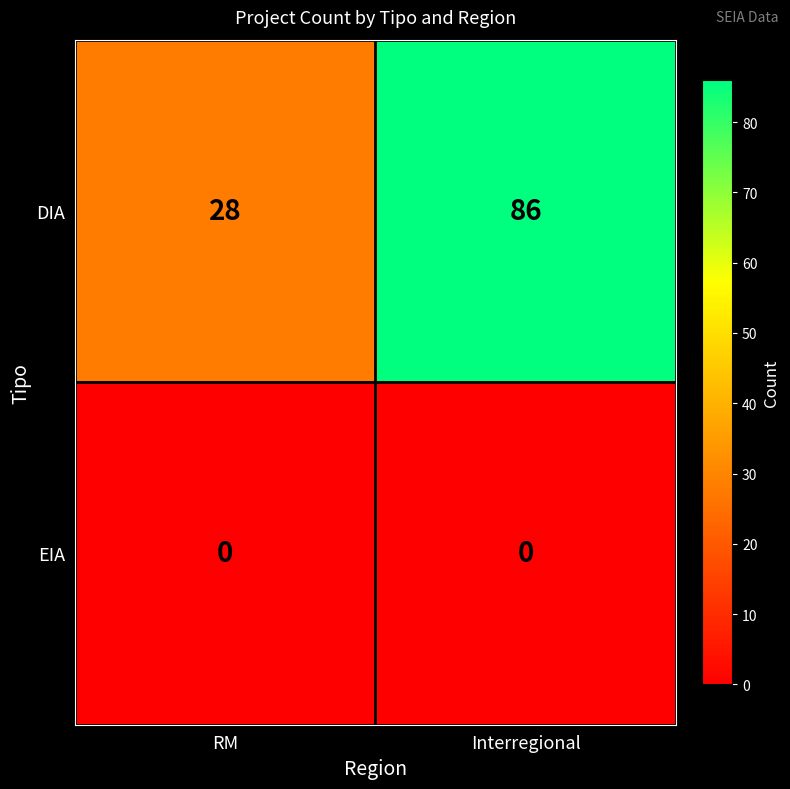

What is the difference between the maximum and minimum values in the DIA series?

58